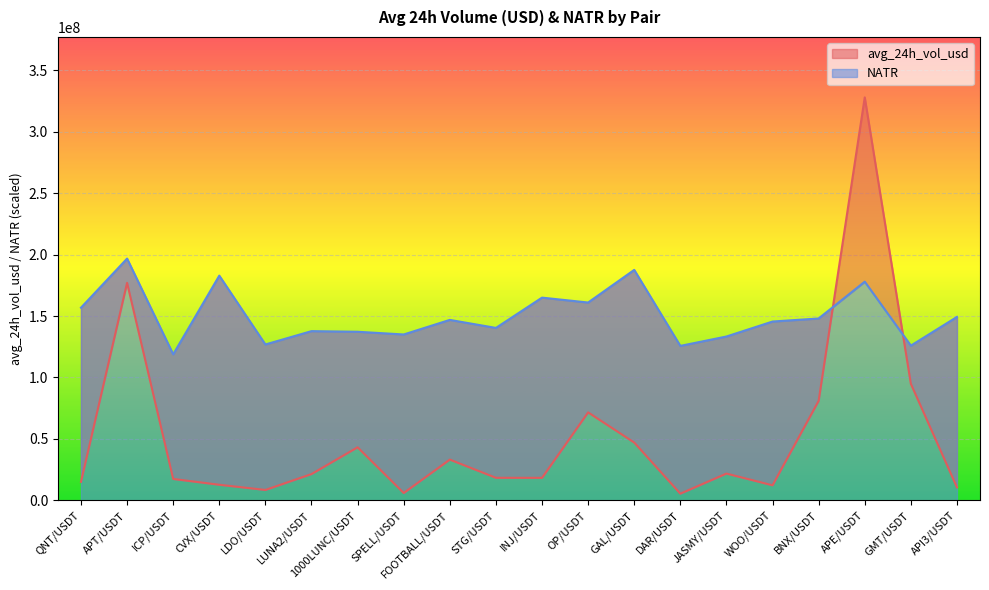

What position from the right is API3/USDT?

1